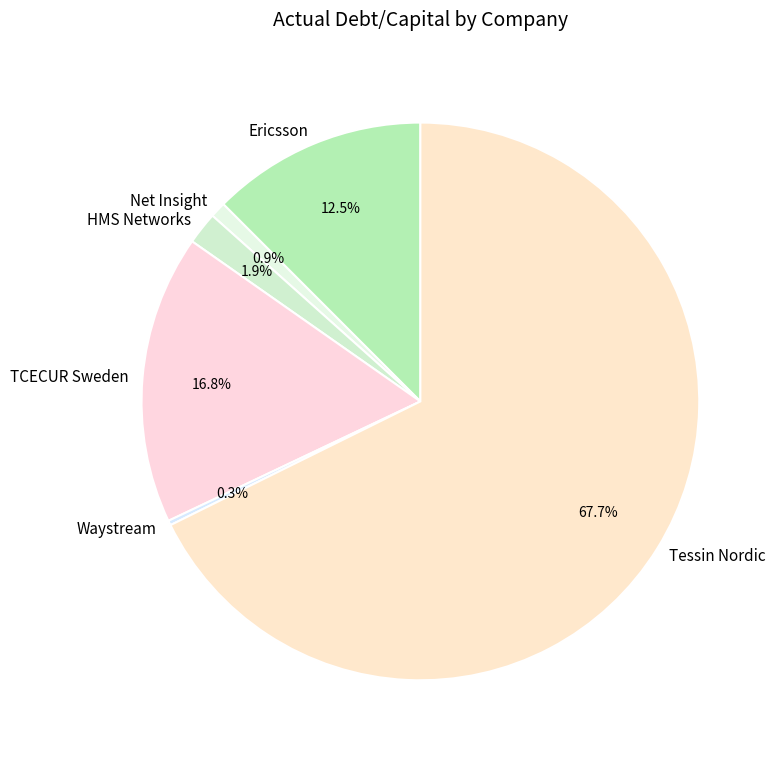

Which slice represents more than half of the pie?

Tessin Nordic